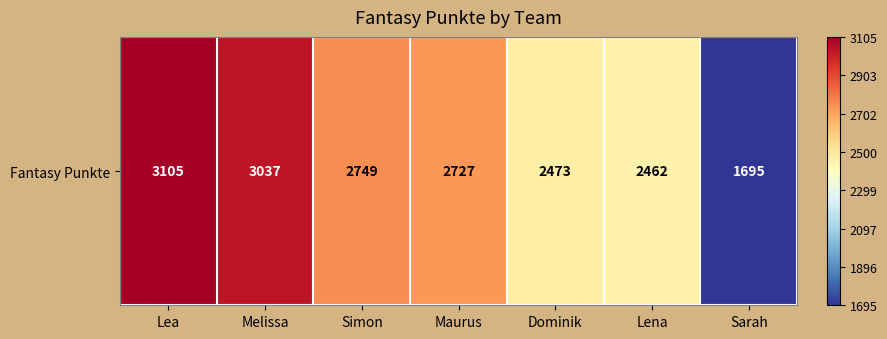

Reading left to right, transcribe all the data shown in this chart.

3105	3037	2749	2727	2473	2462	1695